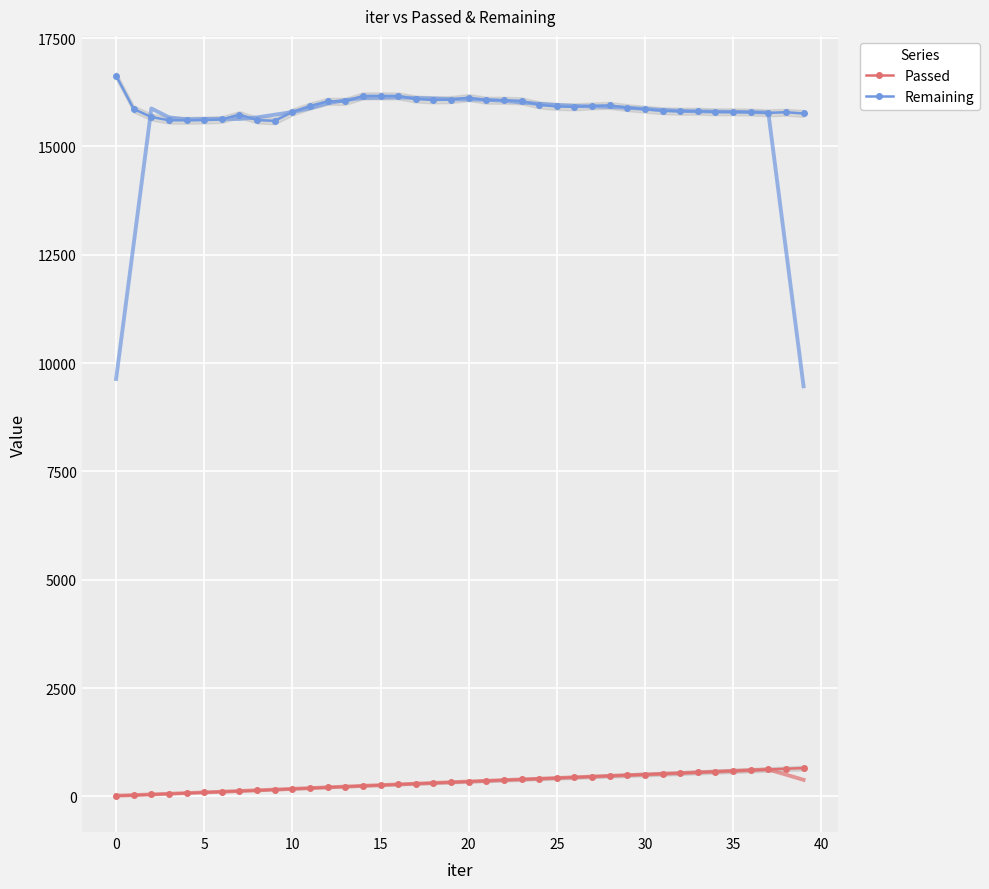

Rank the series by their average value, from lowest to highest.

Passed, Remaining